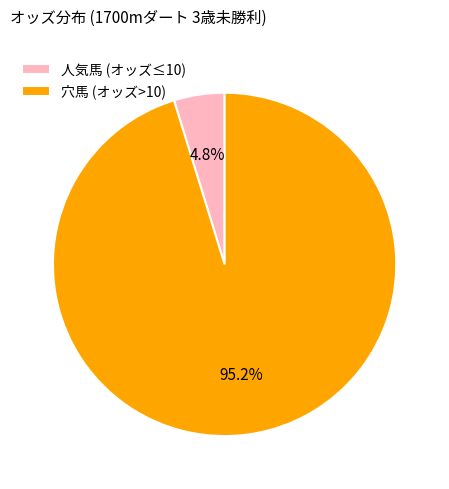

Which has a higher value, 穴馬 (オッズ>10) or 人気馬 (オッズ≤10)?

穴馬 (オッズ>10)